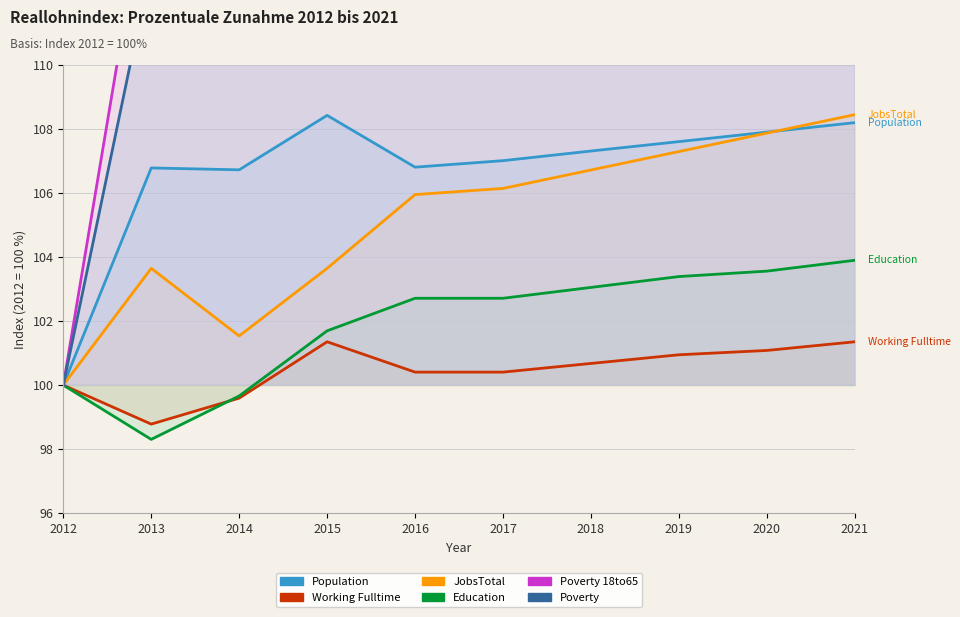

How many values in the Education series exceed 102?

6